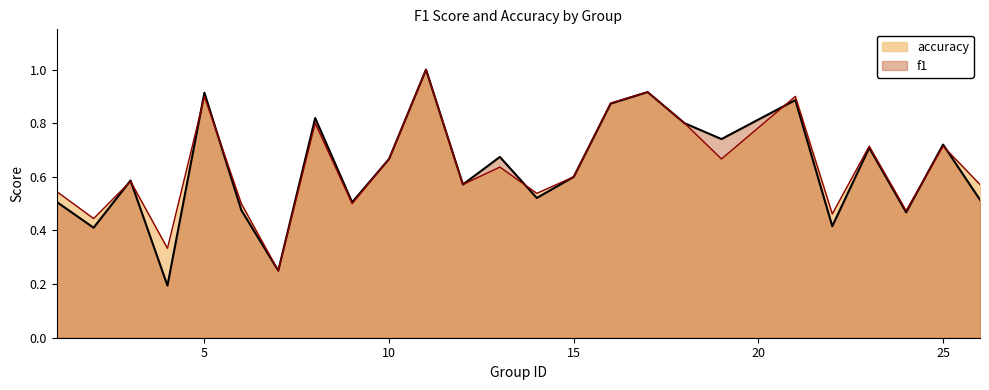

Read the accuracy value at 6.

0.5